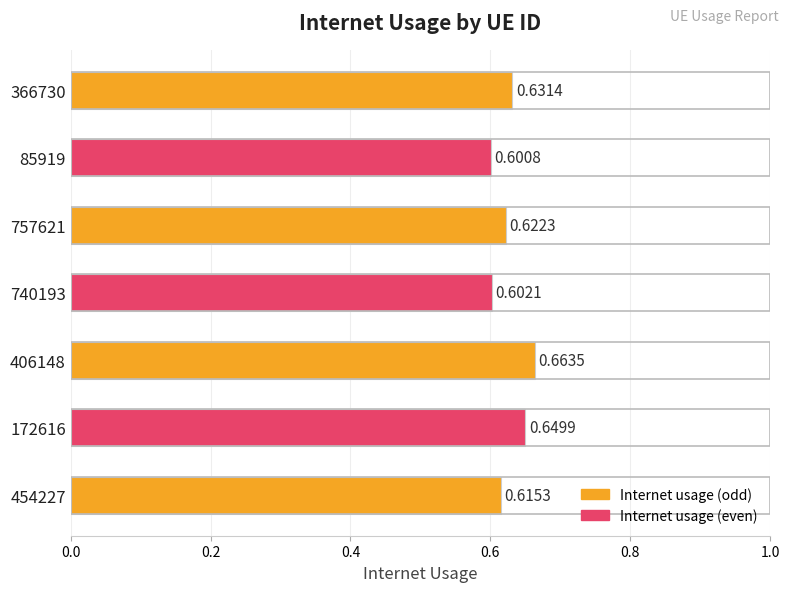

Does the chart contain stacked bars?

No